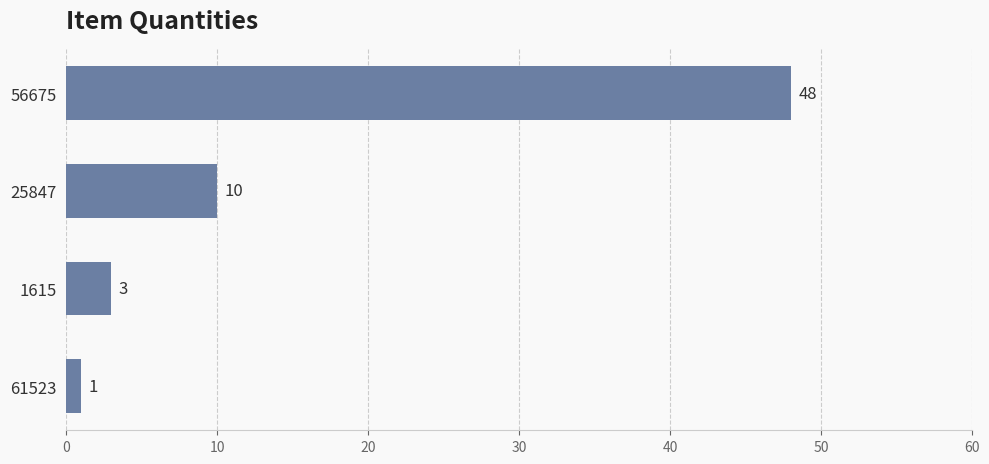

The value at 1615 is 3. True or false?

True